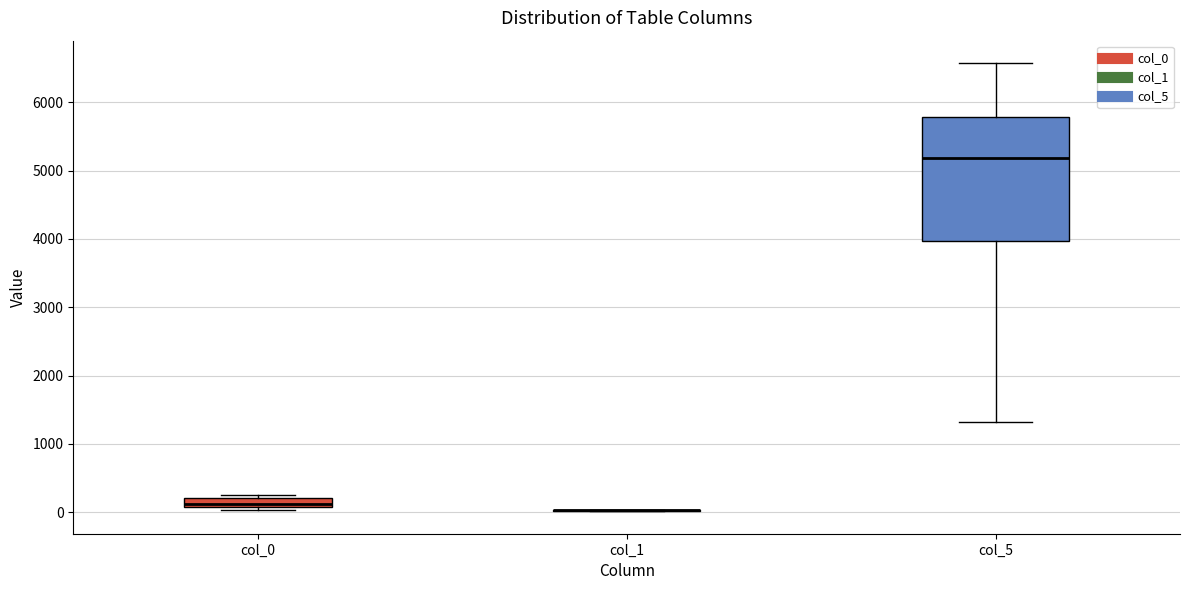

Comparing the boxes themselves (not the whiskers), which one is the tallest?

col_5